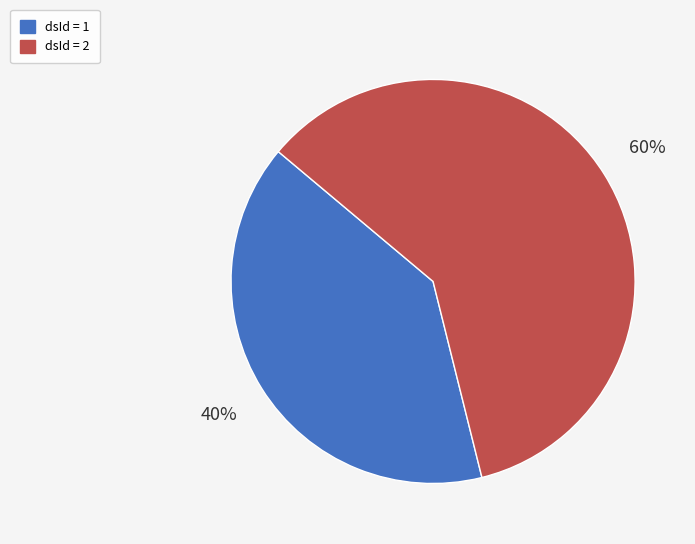

To the nearest percent, what is the average slice percentage?

50%